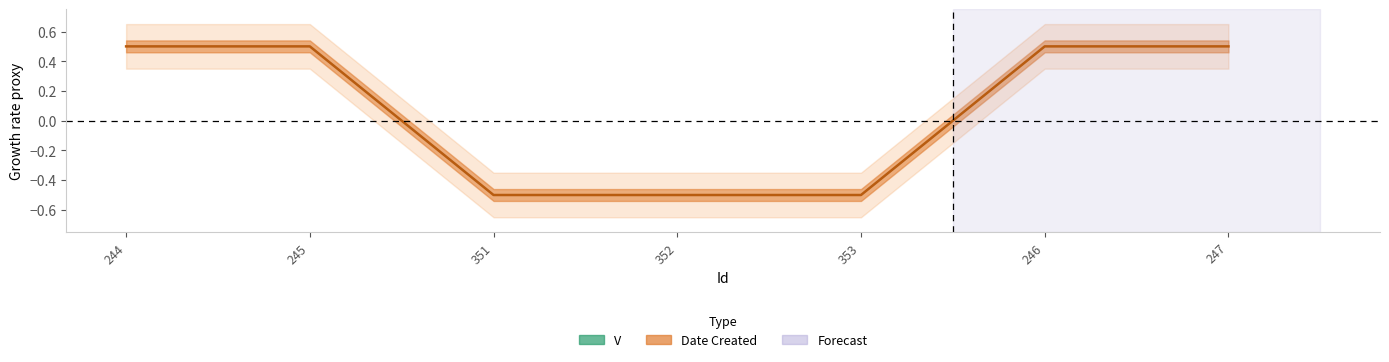

List the labels in order of value, largest first.

244, 245, 246, 247, 351, 352, 353